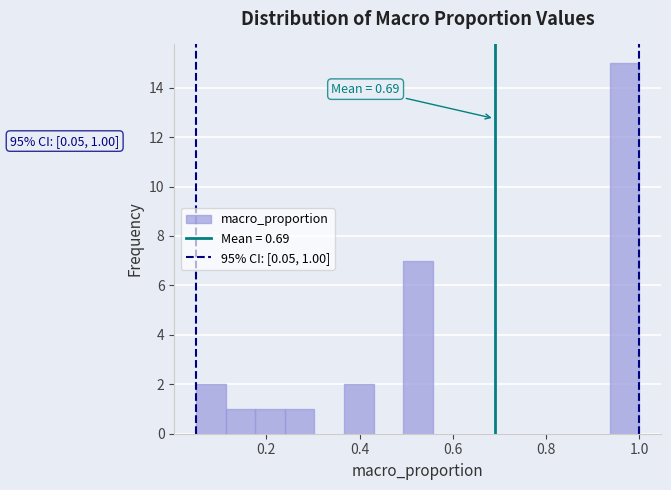

Read against the x-axis, roughly where is the centre of the tallest bar?

0.96